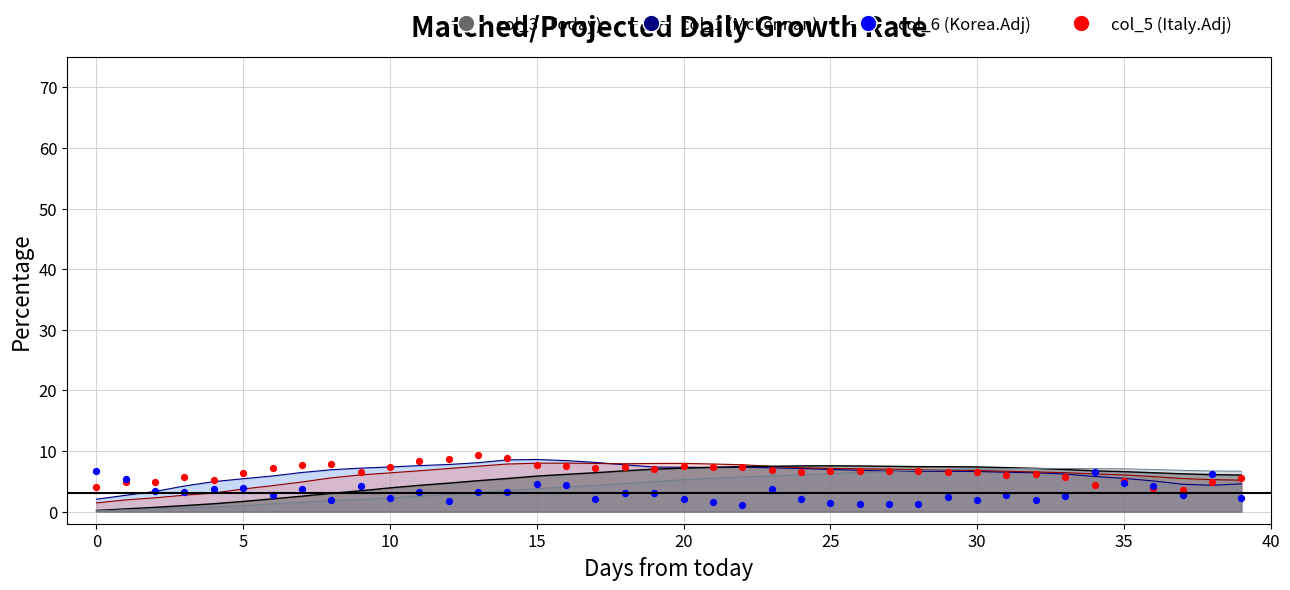

Which series has the largest total across all categories?

col_5